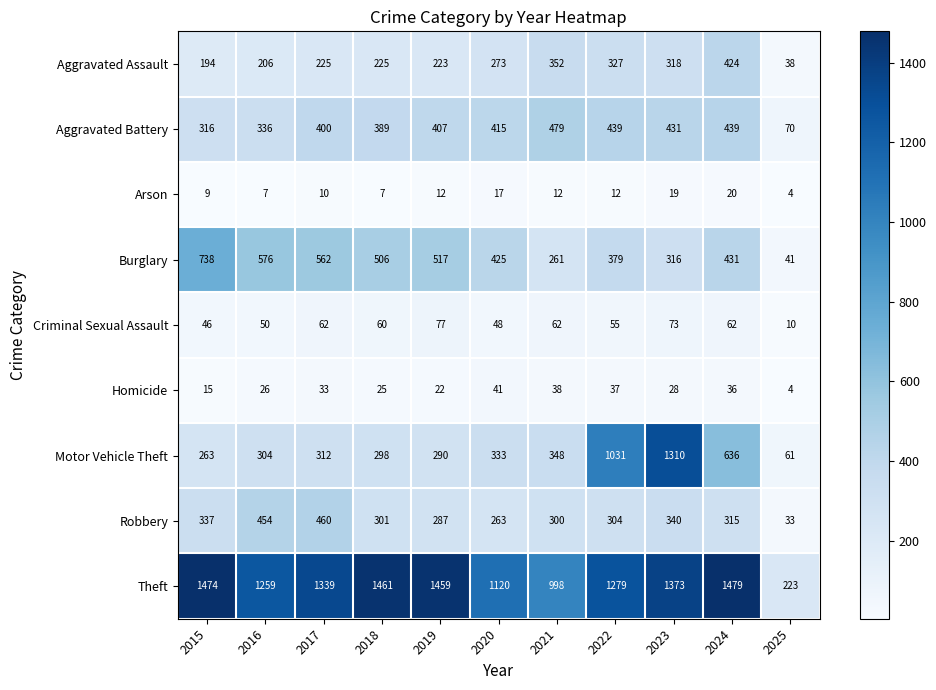

Which series changed the most between 2015 and 2022?

Motor Vehicle Theft